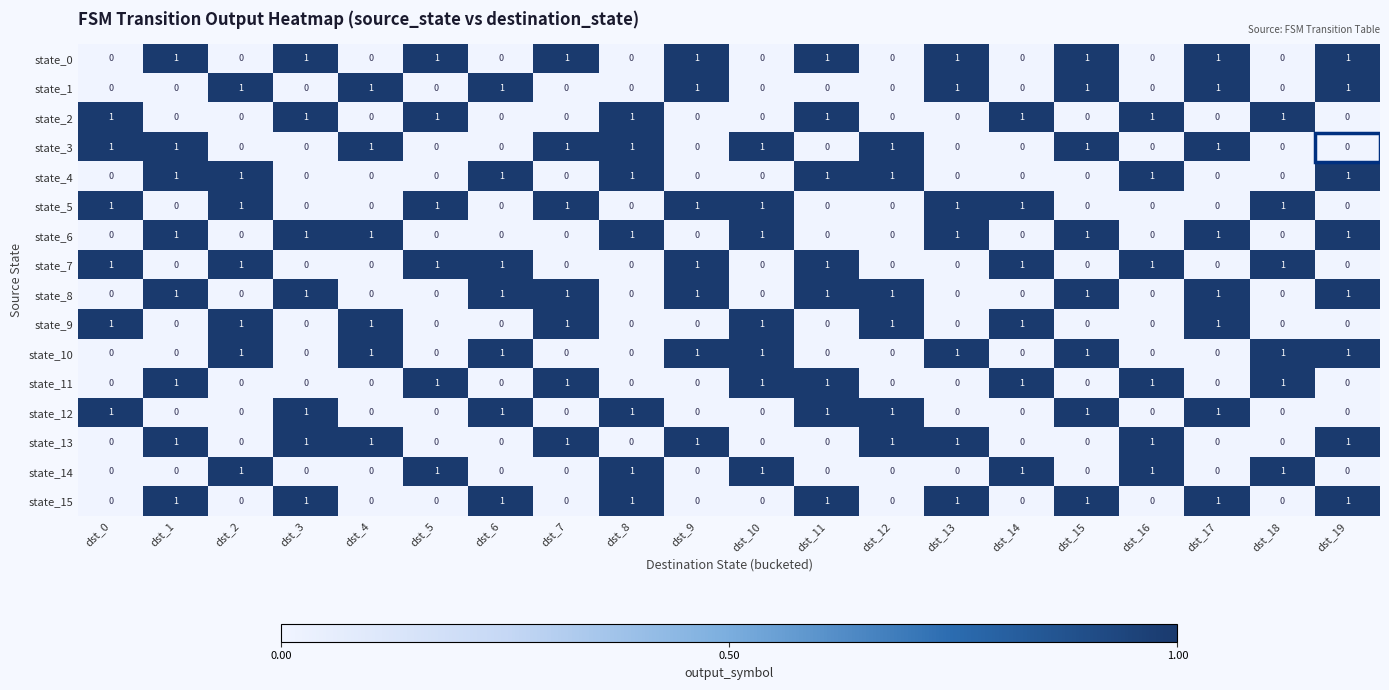

What is the total value across all series at dst_1?

8